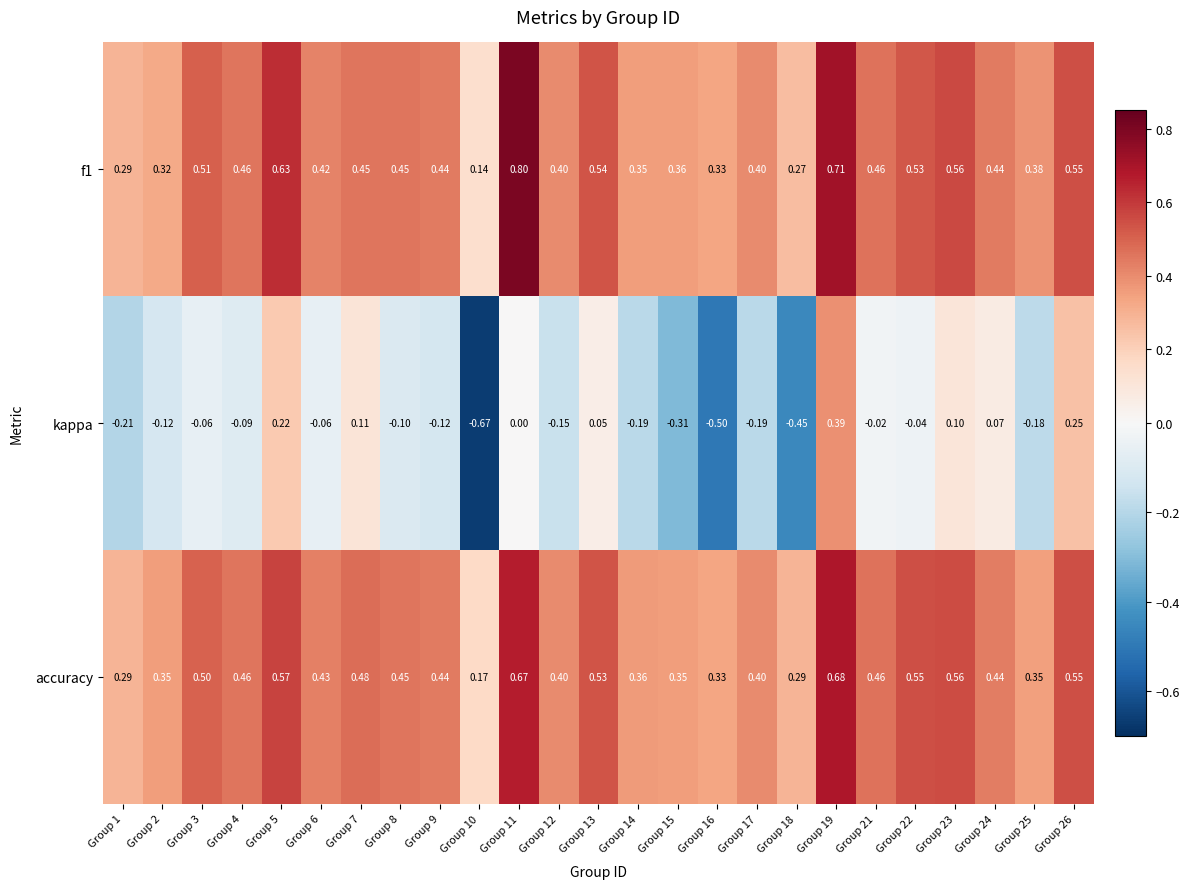

Which series has the largest range (max minus min)?

kappa